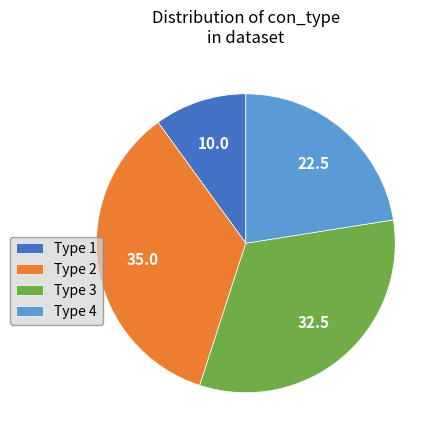

Which category has the biggest portion of the pie?

Type 2